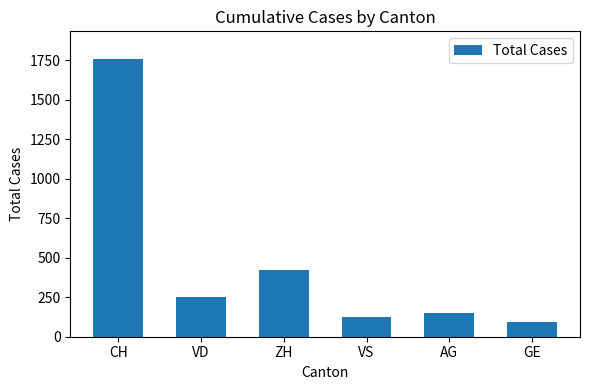

At which label does the data first exceed 252?

CH